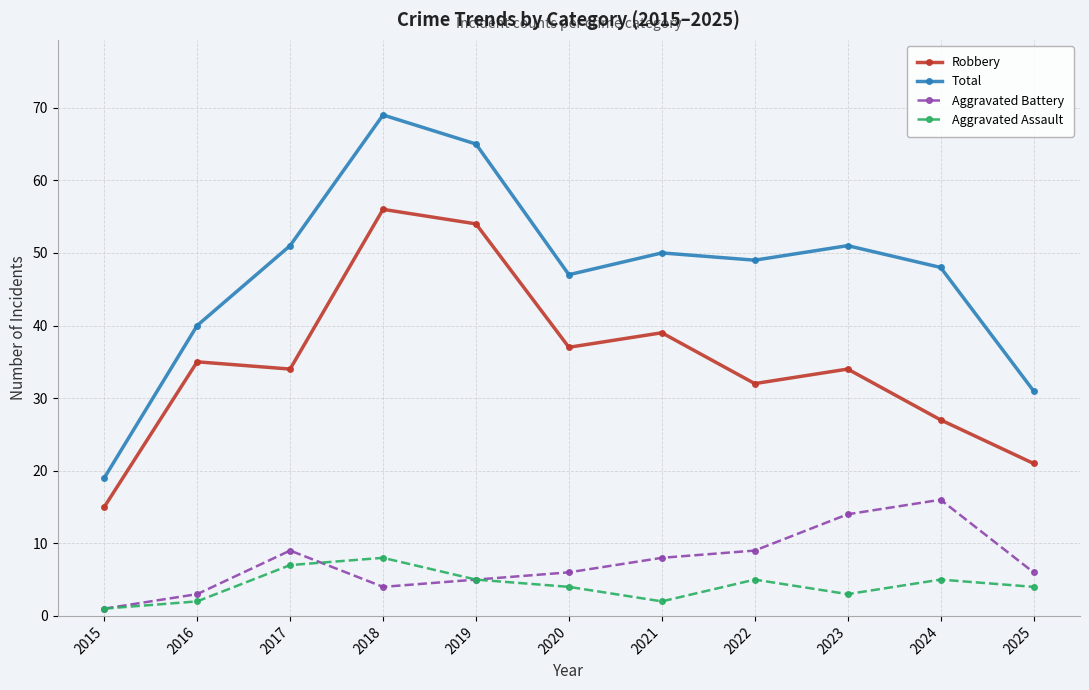

Reading left to right, transcribe all the data shown in this chart.

Robbery: 2015=15	2016=35	2017=34	2018=56	2019=54	2020=37	2021=39	2022=32	2023=34	2024=27	2025=21
Total: 2015=19	2016=40	2017=51	2018=69	2019=65	2020=47	2021=50	2022=49	2023=51	2024=48	2025=31
Aggravated Battery: 2015=1	2016=3	2017=9	2018=4	2019=5	2020=6	2021=8	2022=9	2023=14	2024=16	2025=6
Aggravated Assault: 2015=1	2016=2	2017=7	2018=8	2019=5	2020=4	2021=2	2022=5	2023=3	2024=5	2025=4